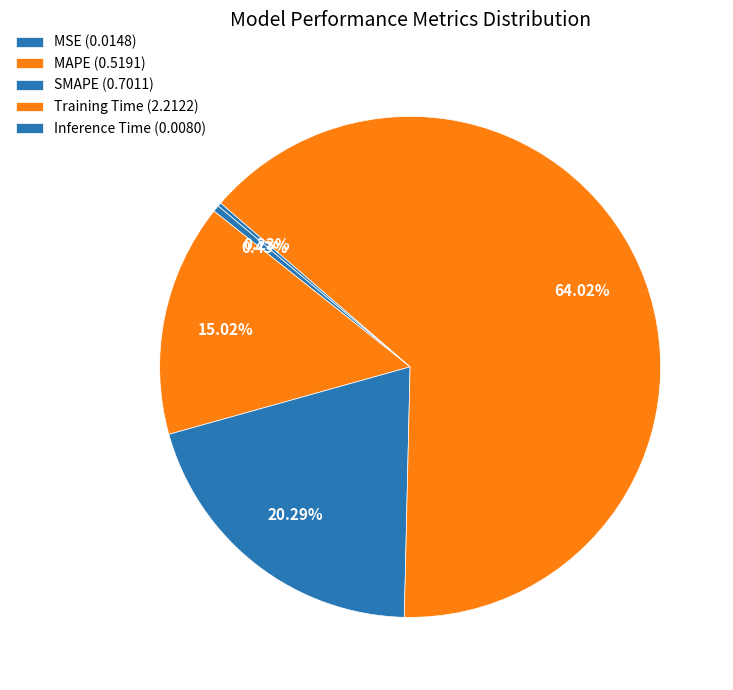

The SMAPE slice represents 20% of the pie. True or false?

True